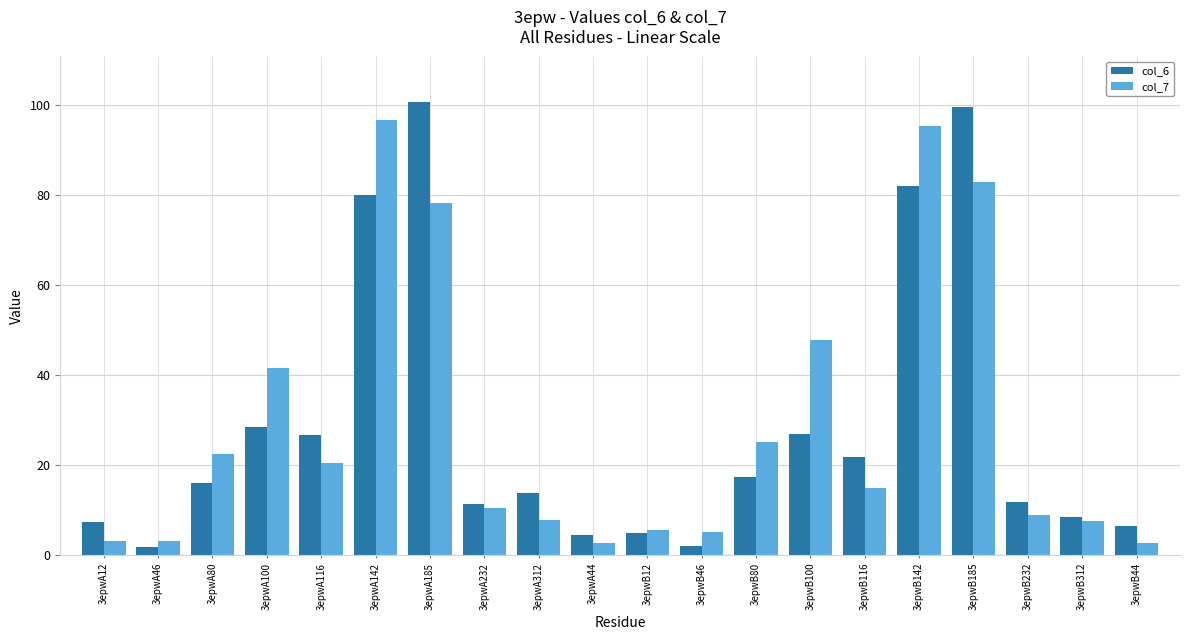

At which label does col_6 first exceed 15?

3epwA80